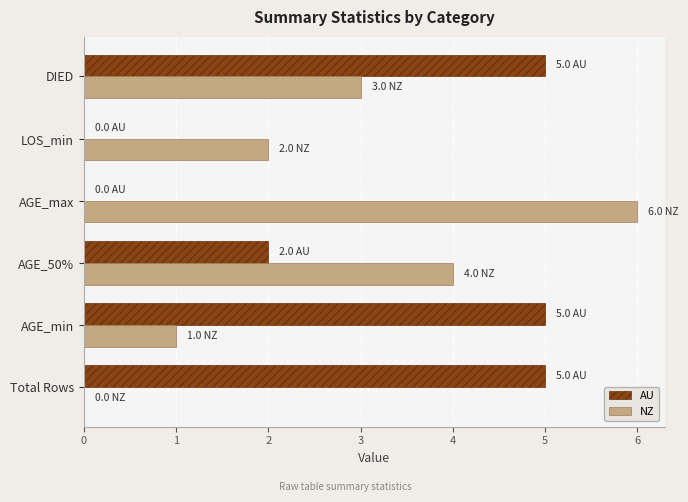

Between Total Rows and AGE_max, which series saw the biggest shift?

NZ